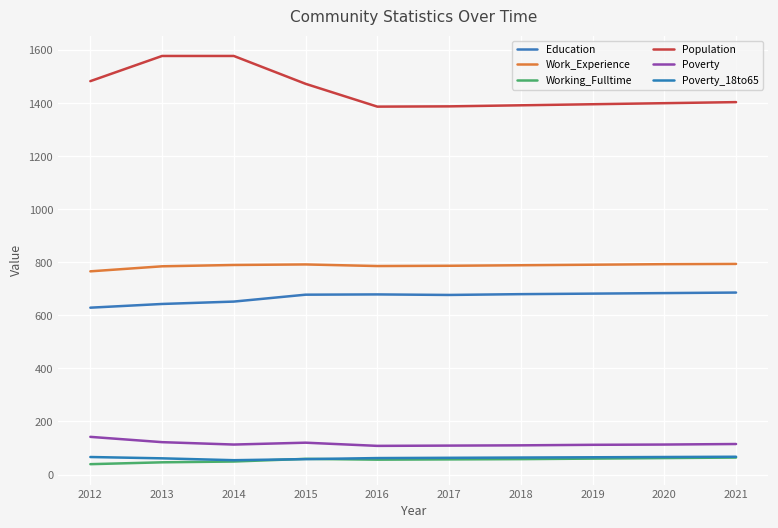

What is the value of the Poverty_18to65 point at the 6th from the left?

63